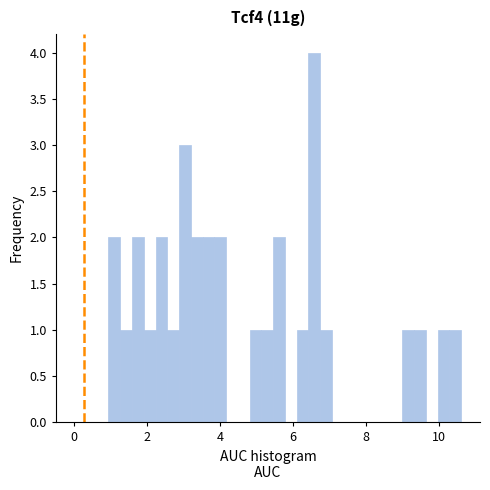

Around what value on the x-axis is the tallest bar? Give the approximate position of its centre, as read against the axis.

6.6